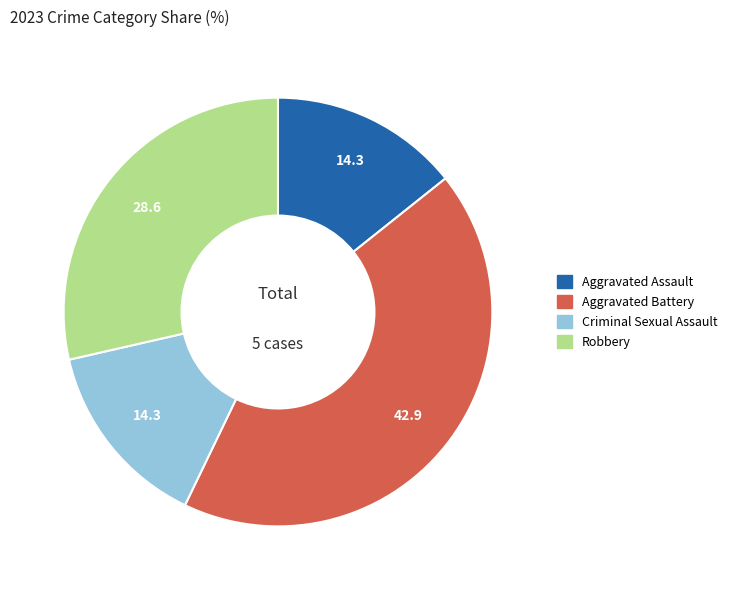

How many slices are in this pie chart?

4